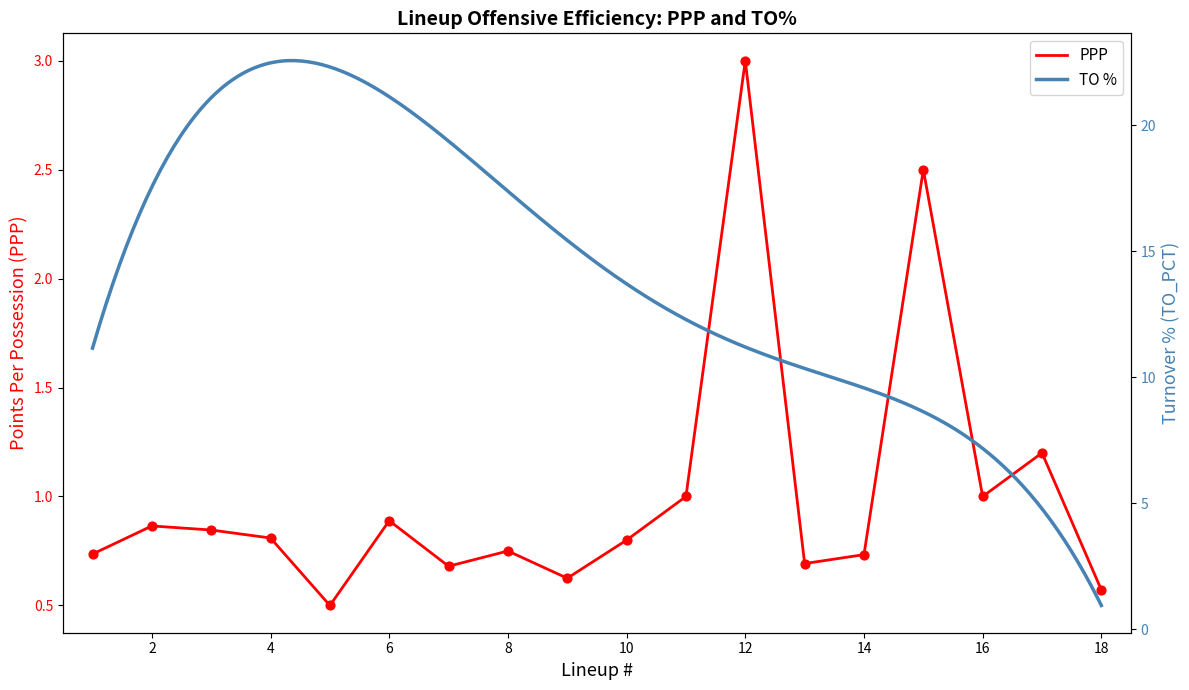

What is the change in value from 4 to 18?

-0.2